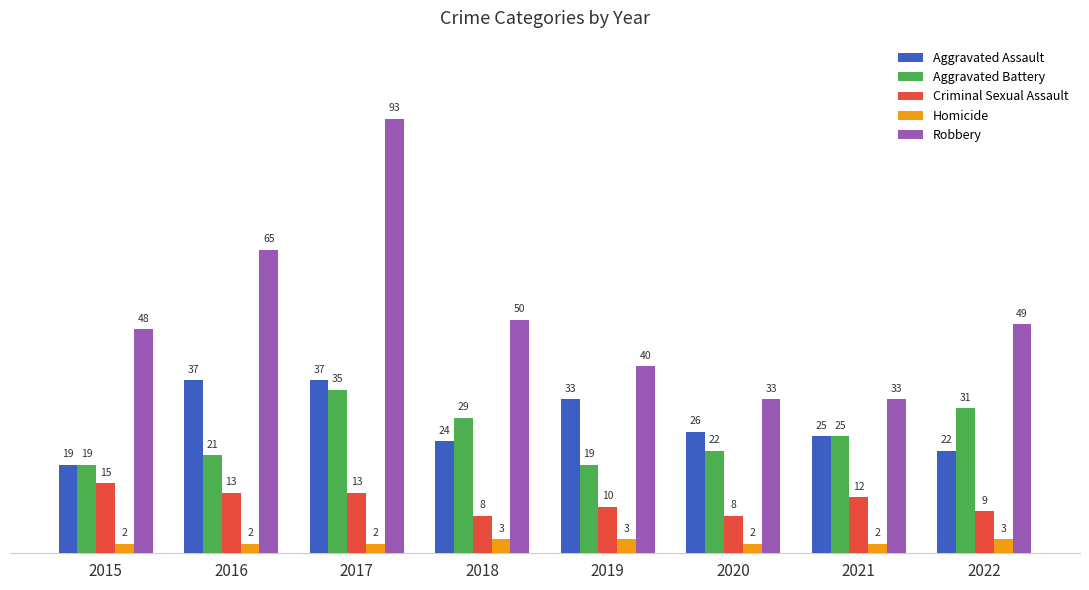

How many values in the Aggravated Battery series are below 25?

4